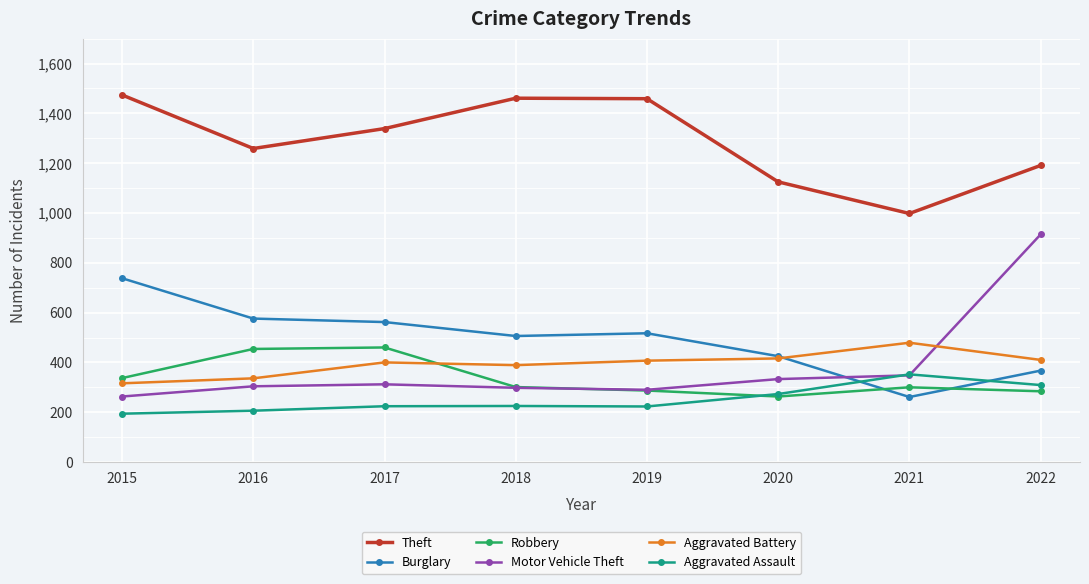

The value of Aggravated Battery at 2018 is 536. True or false?

False